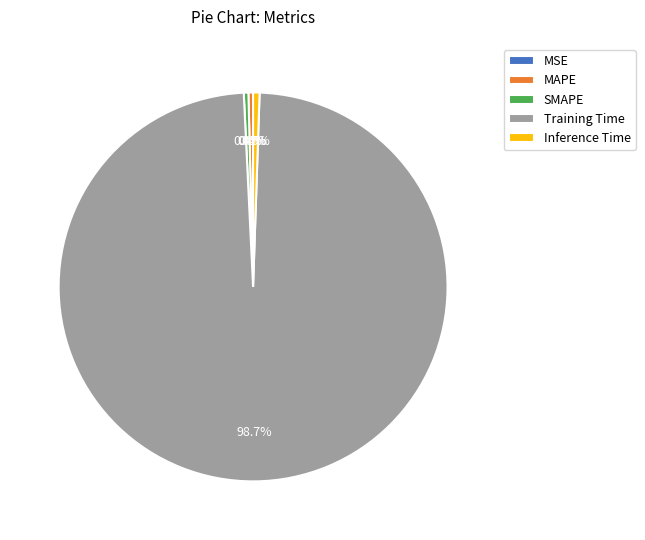

To the nearest percent, what is the combined percentage of Training Time and MAPE?

99%